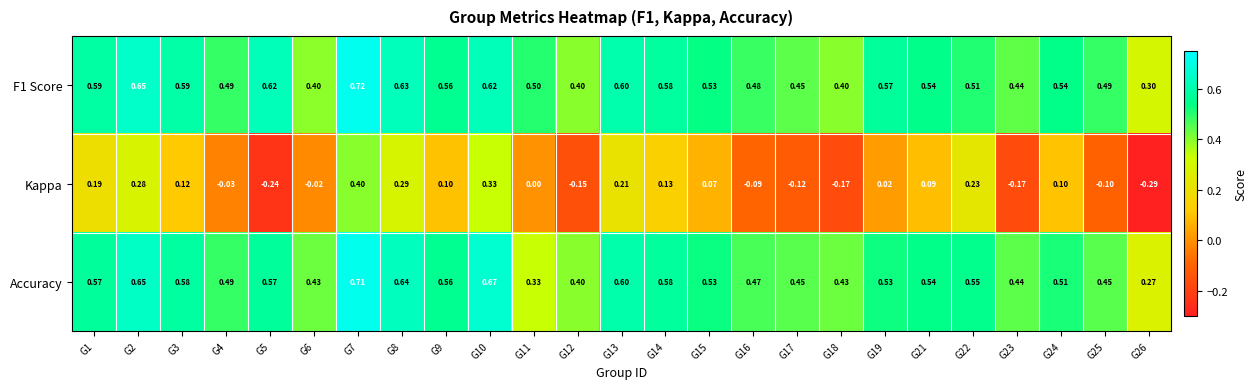

List the series in order of their peak value, lowest first.

Kappa, Accuracy, F1 Score